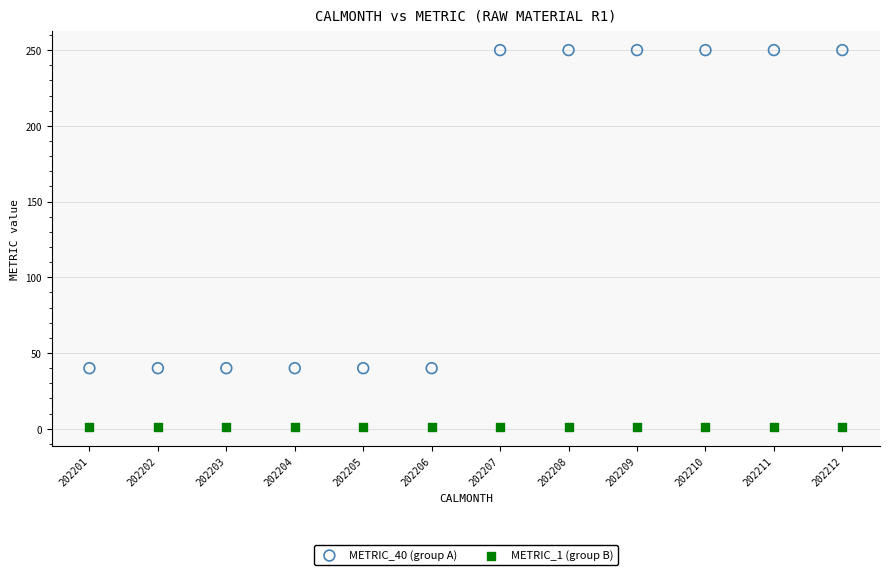

Which series contains the lowest Y value?

METRIC_1 (group B)